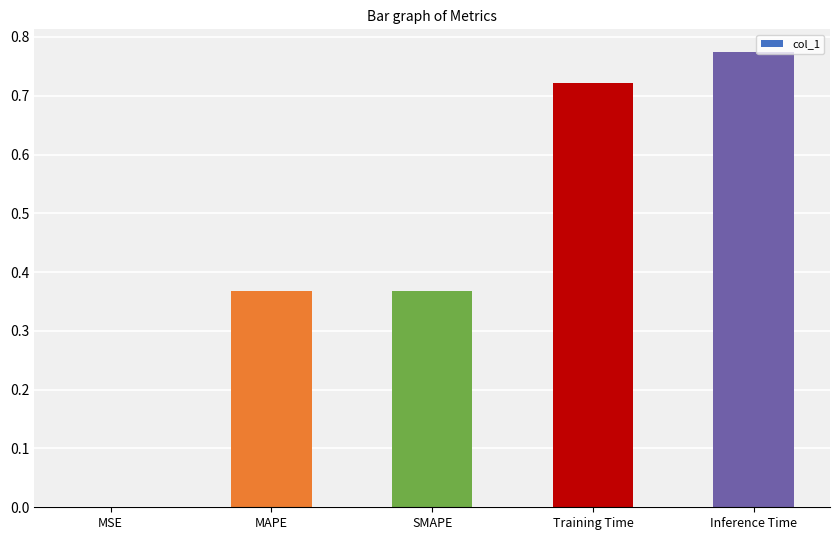

What is the sum of all values?

2.2